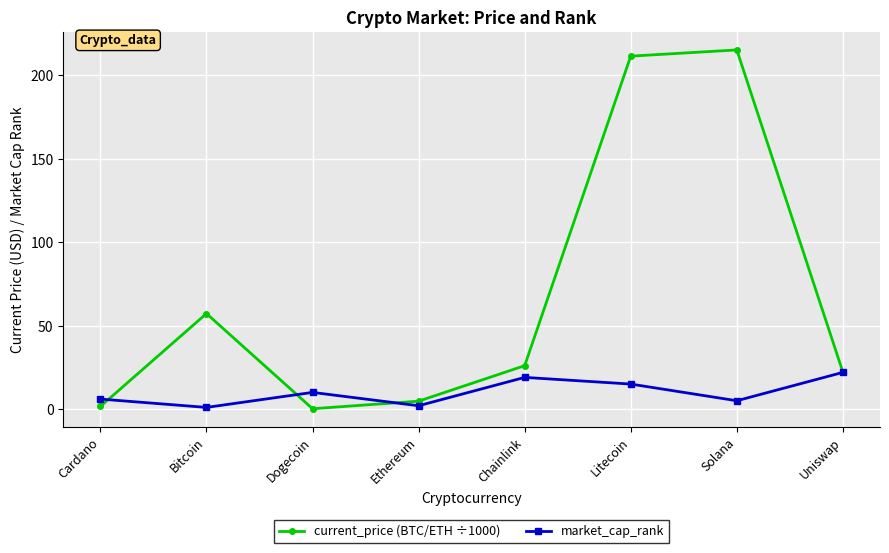

What position from the right is Litecoin?

3